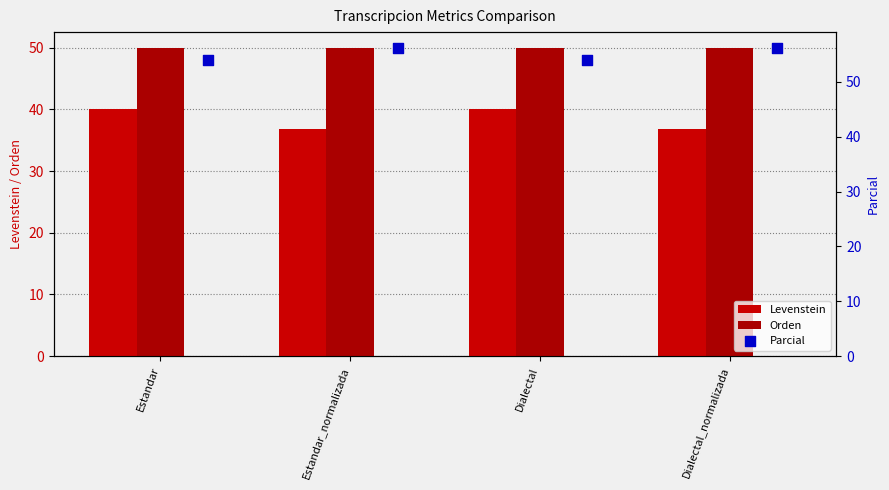

Which series has the largest total across all categories?

Parcial